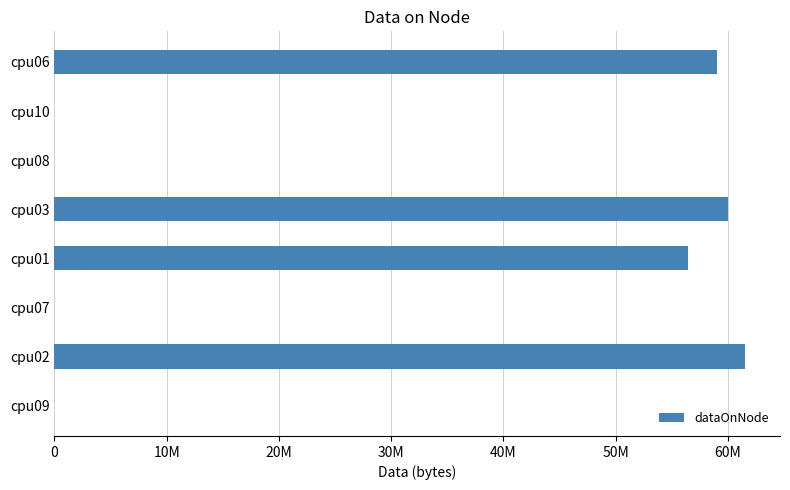

Are the bars grouped side by side (vs. stacked)?

No